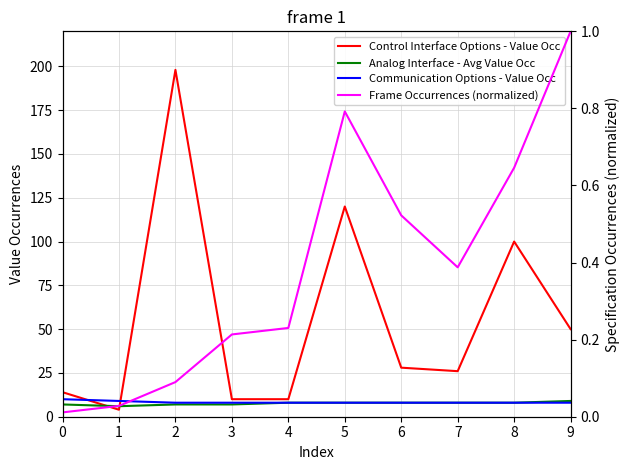

Which series has the largest total across all categories?

Control Interface Options - Value Occ